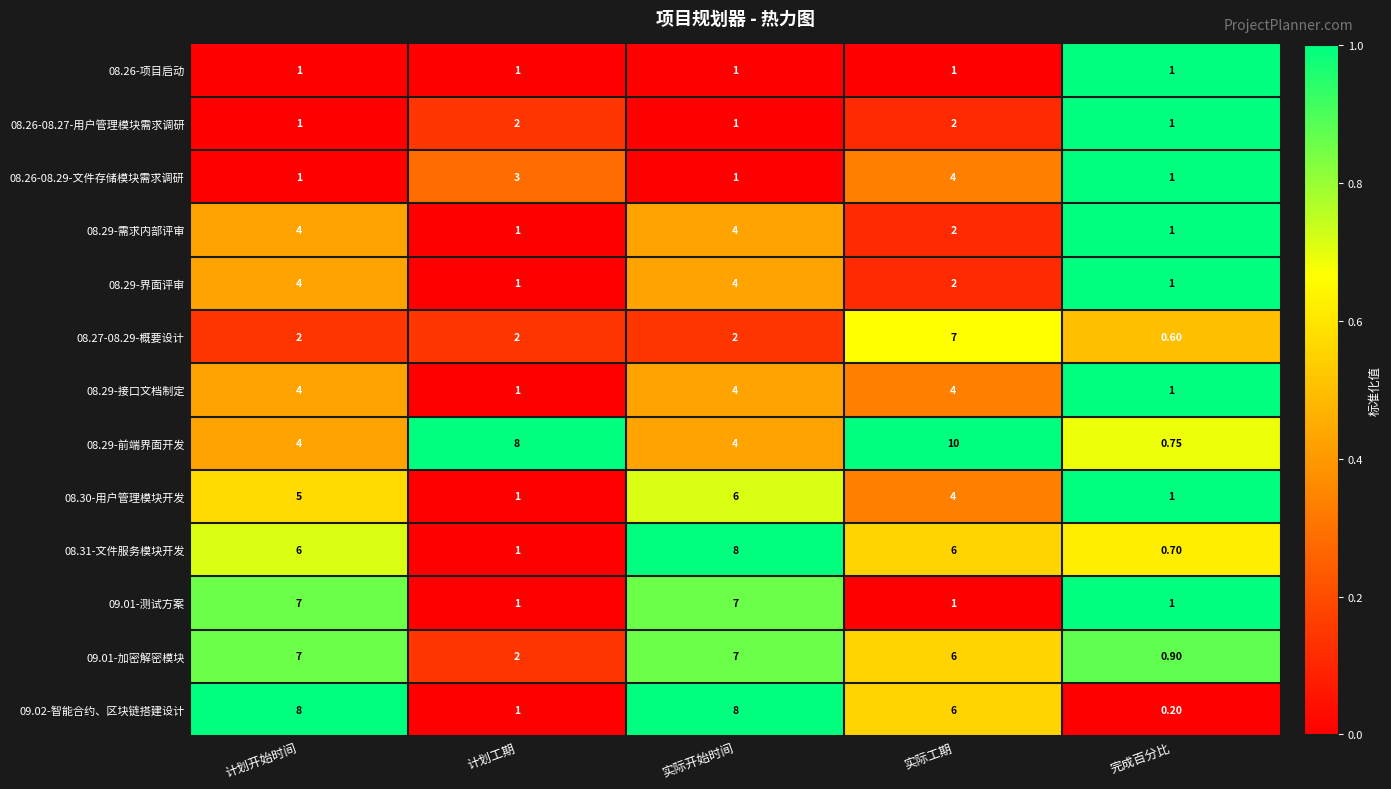

Is the value of 08.29-接口文档制定 at 实际工期 greater than the value of 09.02-智能合约、区块链搭建设计 at 完成百分比?

Yes